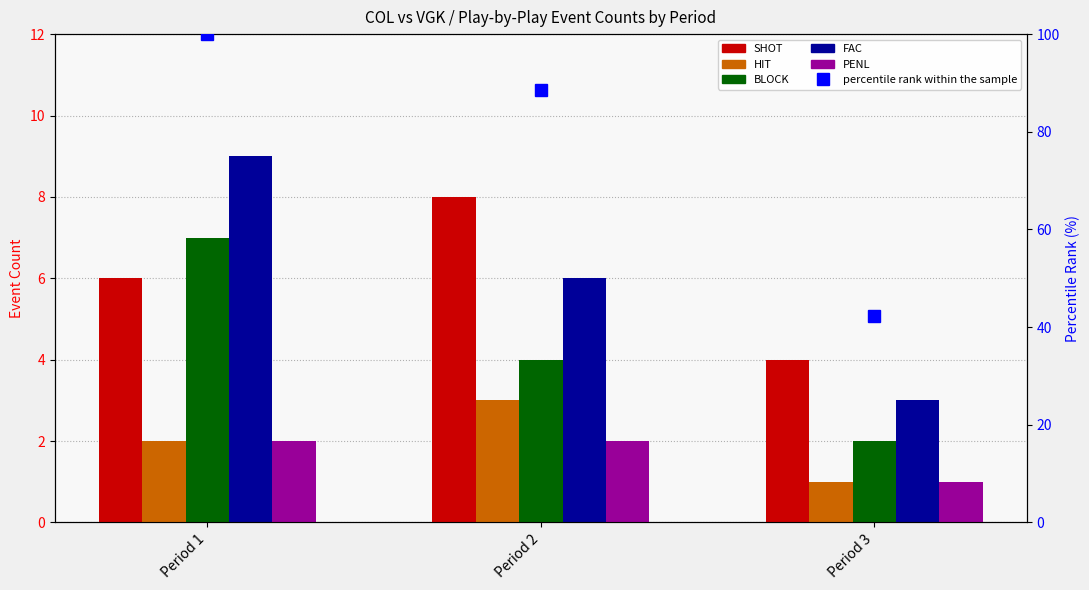

What is the sum of the percentile rank within the sample values at Period 1 and Period 3?

142.3